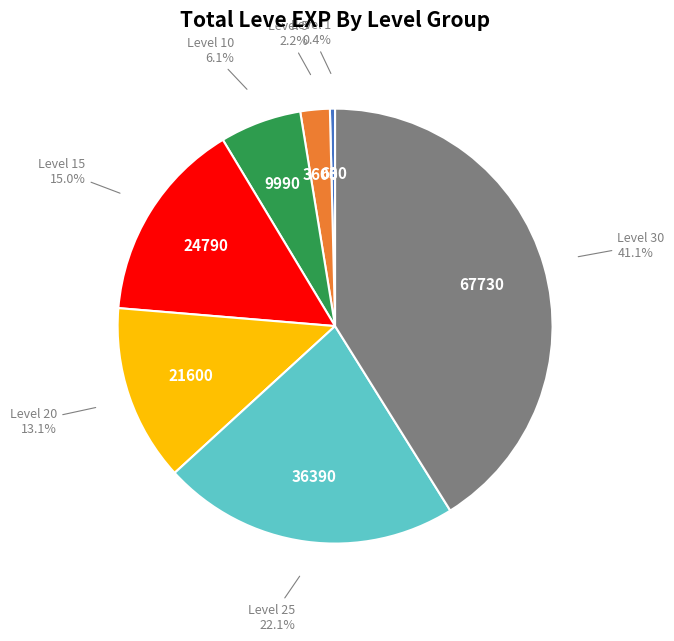

Does any single category account for the majority?

No